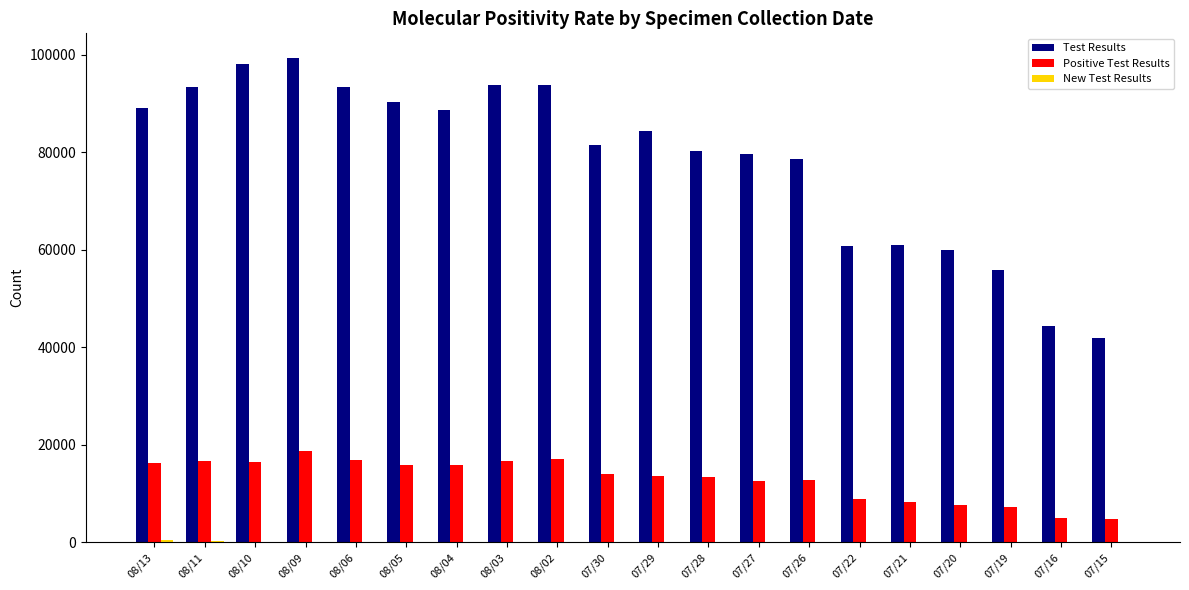

What is the maximum value for Positive Test Results?

18695